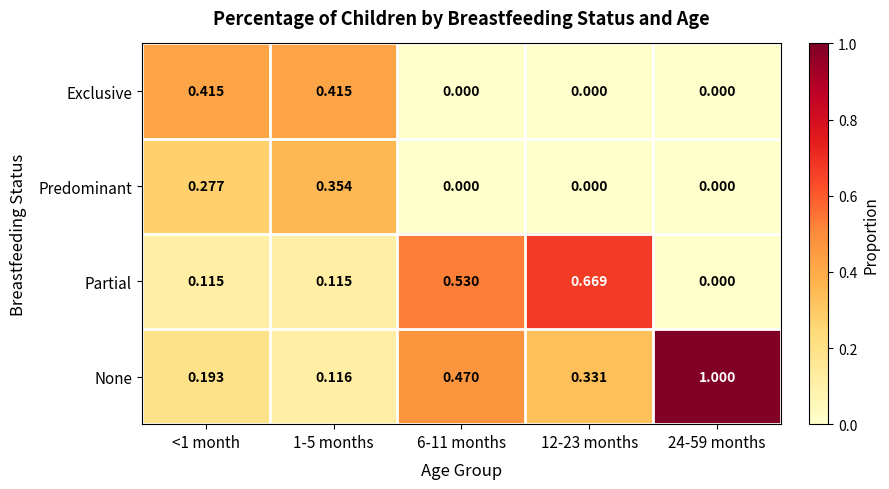

List the series in order of their peak value, lowest first.

Predominant, Exclusive, Partial, None